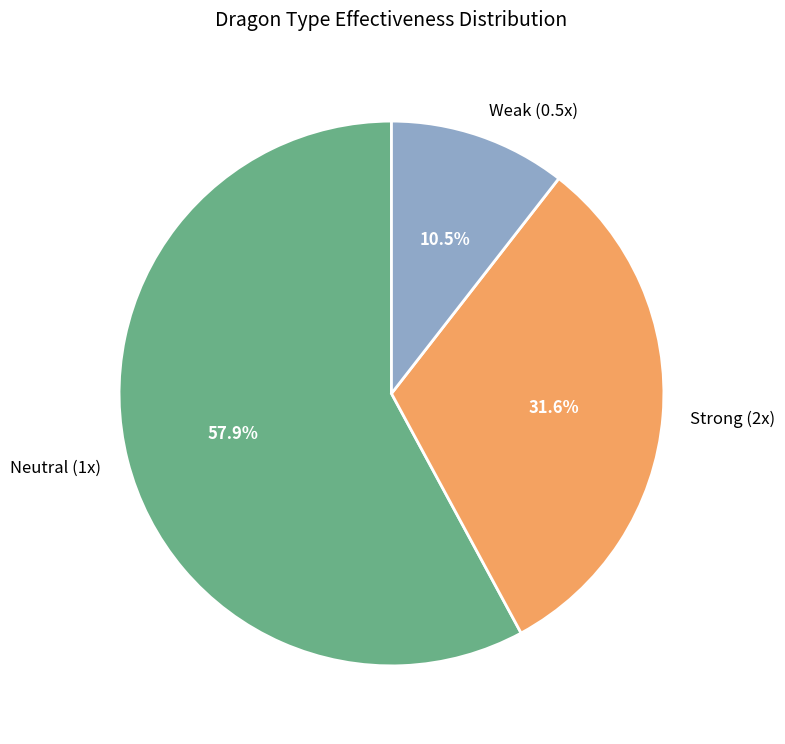

Is there a majority slice in this chart?

Yes